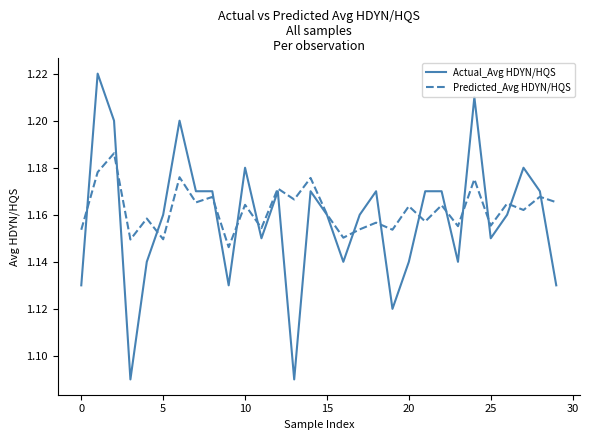

List the series in order of their overall mean, lowest first.

Actual_Avg HDYN/HQS, Predicted_Avg HDYN/HQS